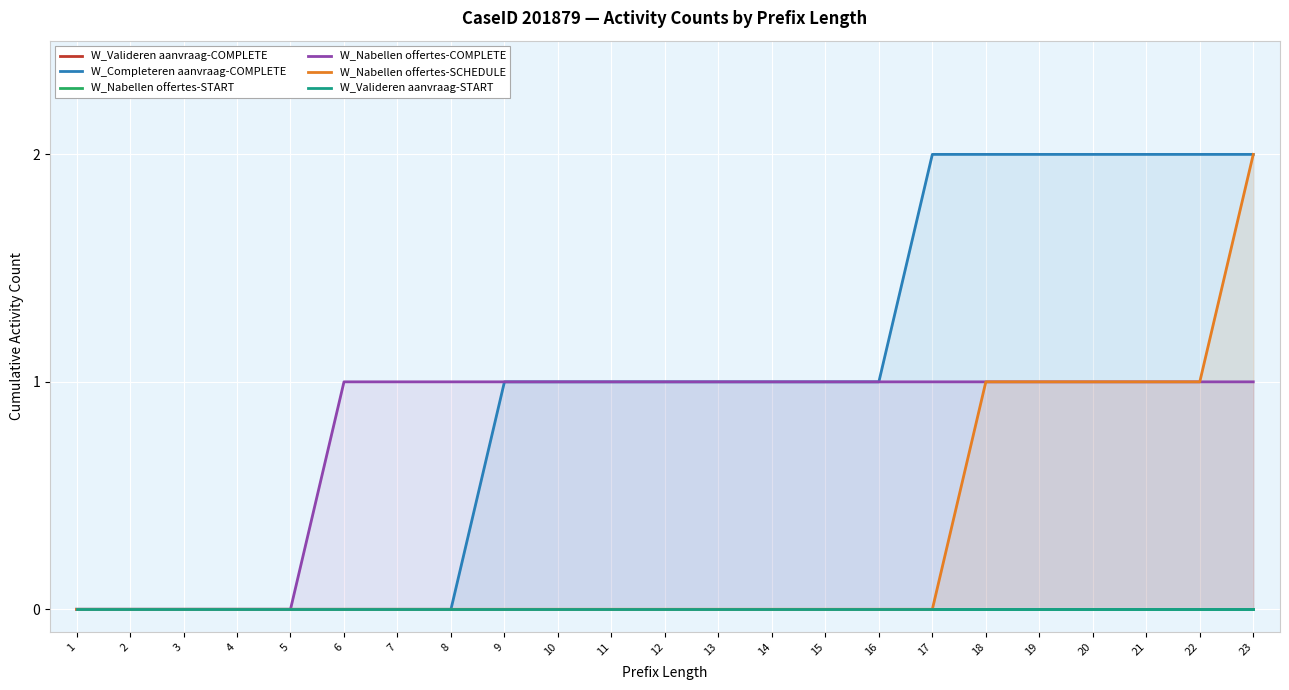

The W_Nabellen offertes-COMPLETE series shows 2 at 9. True or false?

False